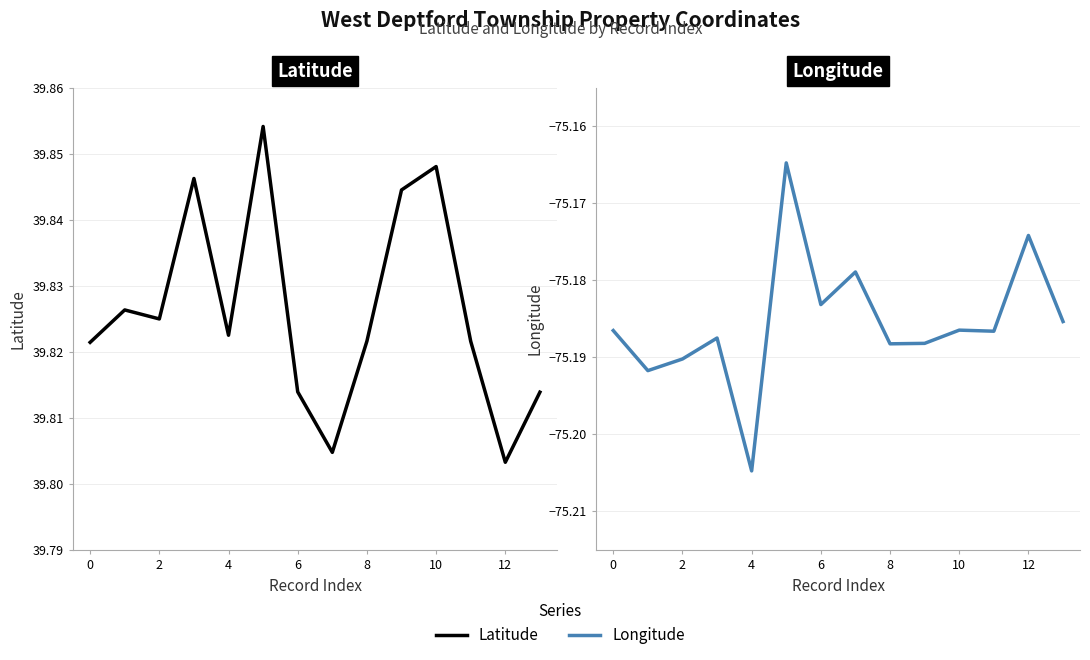

What are all the series names shown in the legend?

Latitude, Longitude